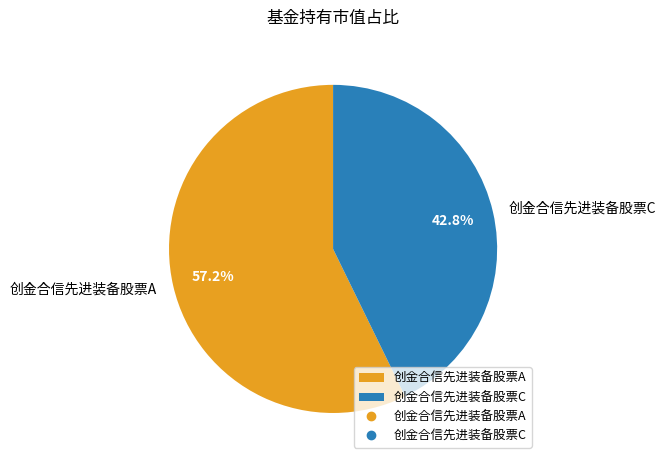

Which slice is the smallest?

创金合信先进装备股票C